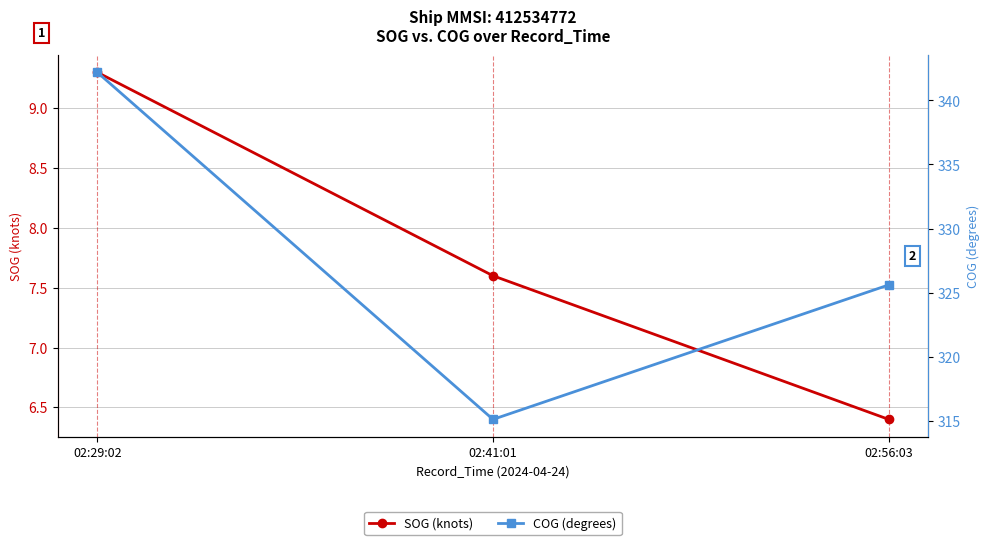

List the series in order of their overall mean, lowest first.

SOG (knots), COG (degrees)